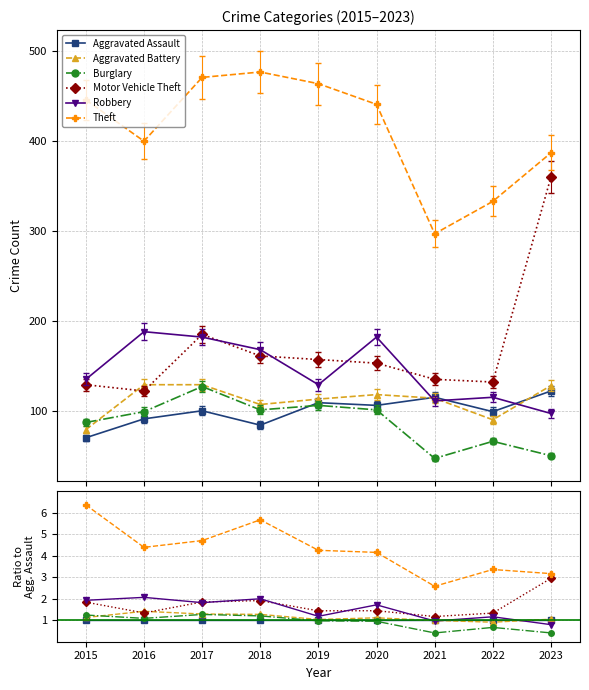

Count the number of categories in the chart.

9